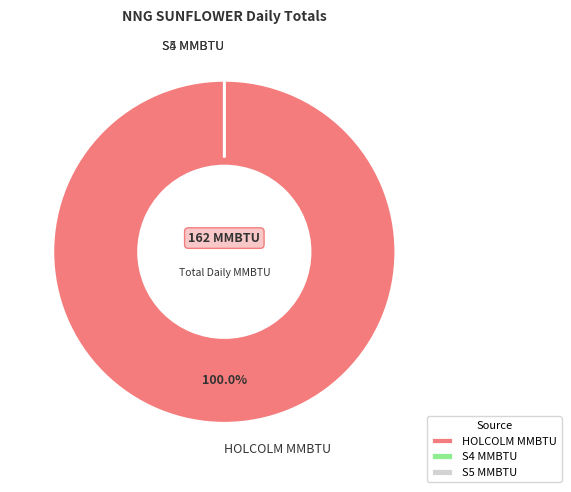

What percentage is NOT represented by S5 MMBTU?

100.0%